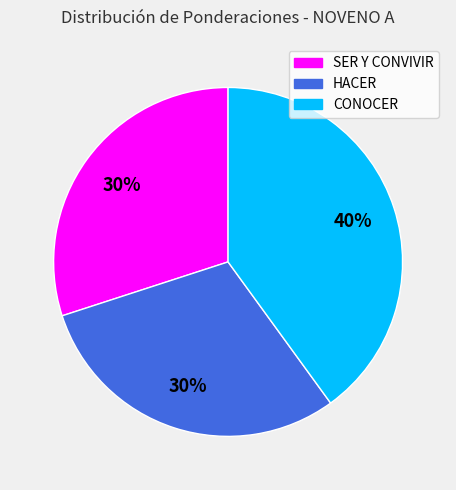

Does any single category account for the majority?

No